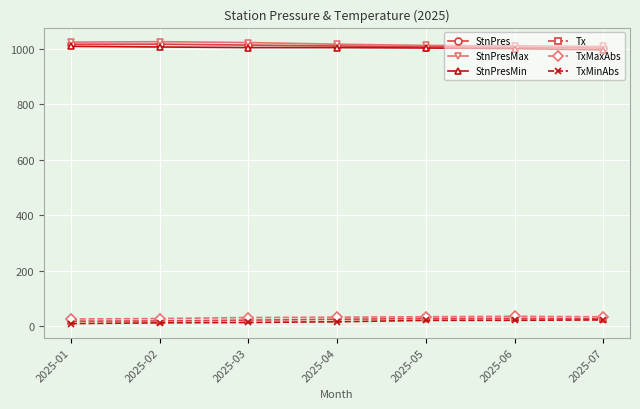

Does the chart display data point markers on the line(s)?

Yes